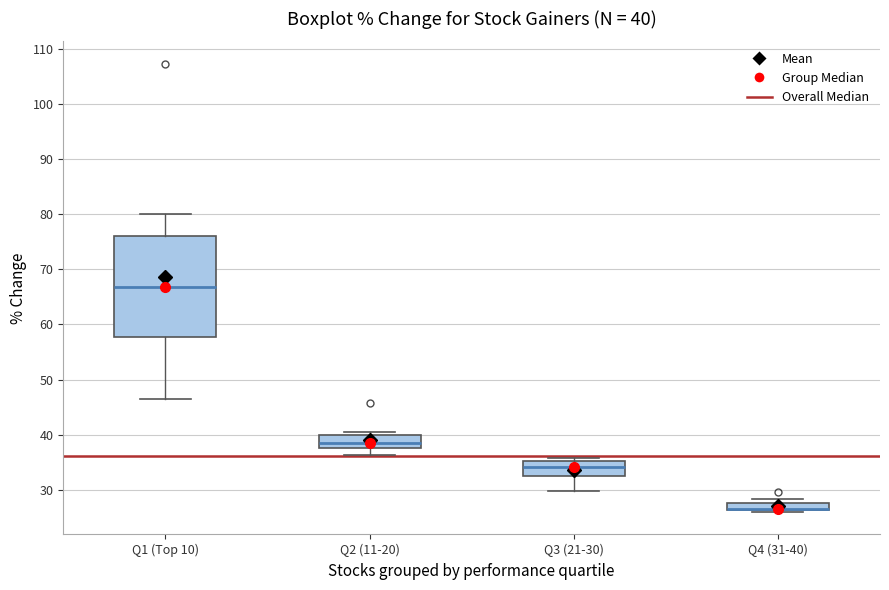

Which box is the tallest, from its lower edge to its upper edge?

Q1 (Top 10)